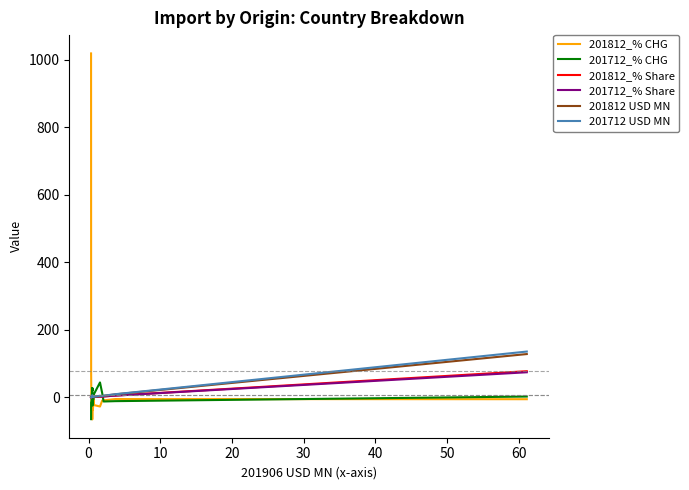

What is the maximum value for 201812 USD MN?

128.2